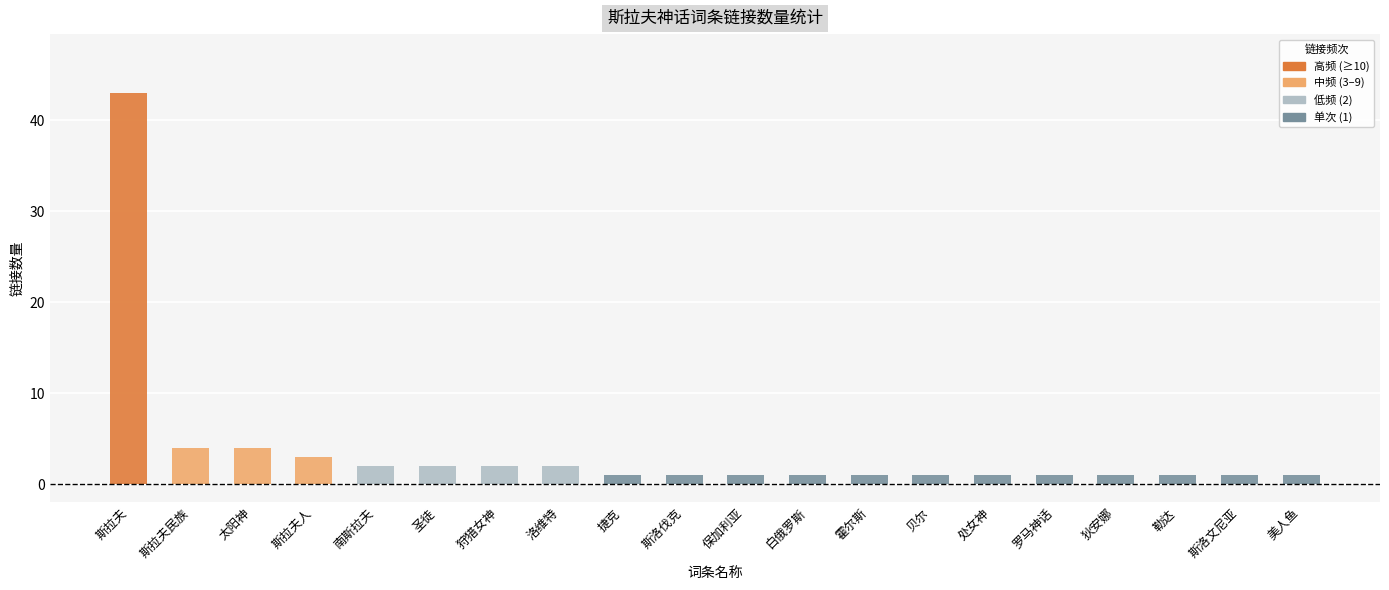

Reading left to right, list all the values displayed in this chart.

斯拉夫=43	斯拉夫民族=4	太阳神=4	斯拉夫人=3	南斯拉夫=2	圣徒=2	狩猎女神=2	洛维特=2	捷克=1	斯洛伐克=1	保加利亚=1	白俄罗斯=1	霍尔斯=1	贝尔=1	处女神=1	罗马神话=1	狄安娜=1	勒达=1	斯洛文尼亚=1	美人鱼=1